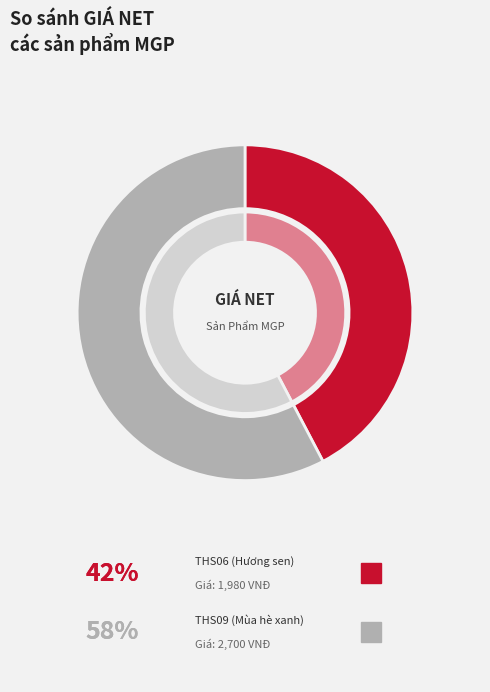

Approximately how many times larger is the value at THS06 - Tập MGP Hương sen 100tr compared to THS09 - Tập MGP Mùa hè xanh 100tr?

0.7